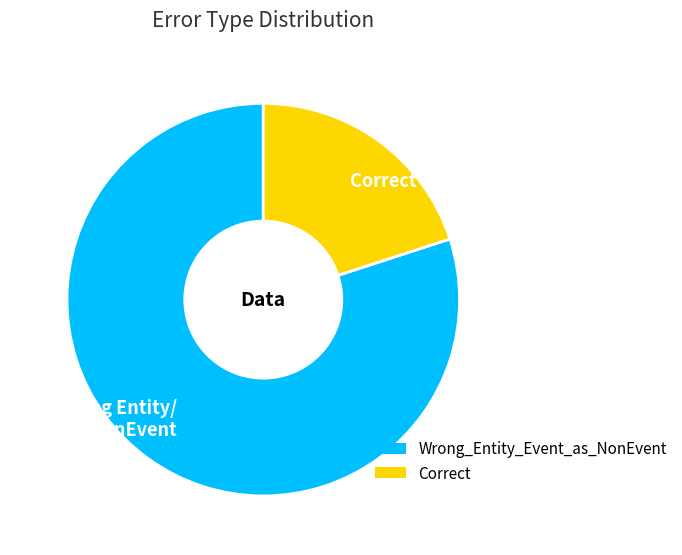

Which category has the smallest portion of the pie?

Correct